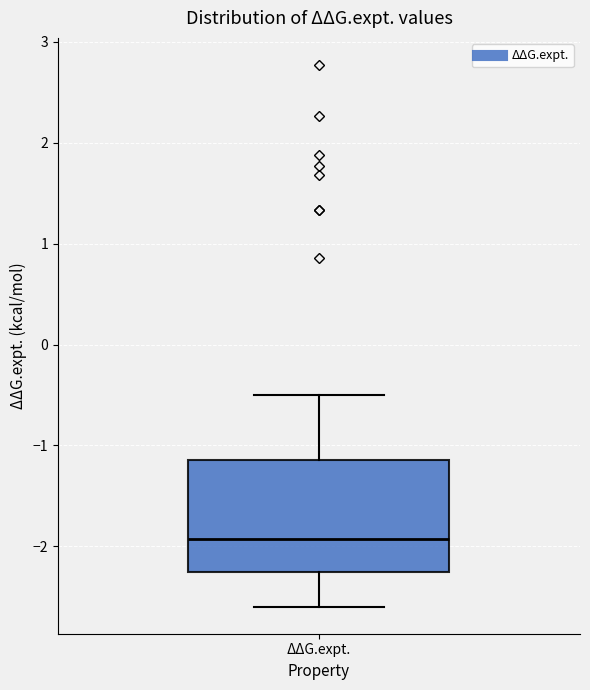

Transcribe this box plot: give where the median line is, the range the box spans, and where the two whiskers end, as read against the y-axis. The values are not printed on the chart, so give them approximately, as read against the axis.

median -1.9, box -2.3 to -1.1, whiskers -2.6 to -0.5